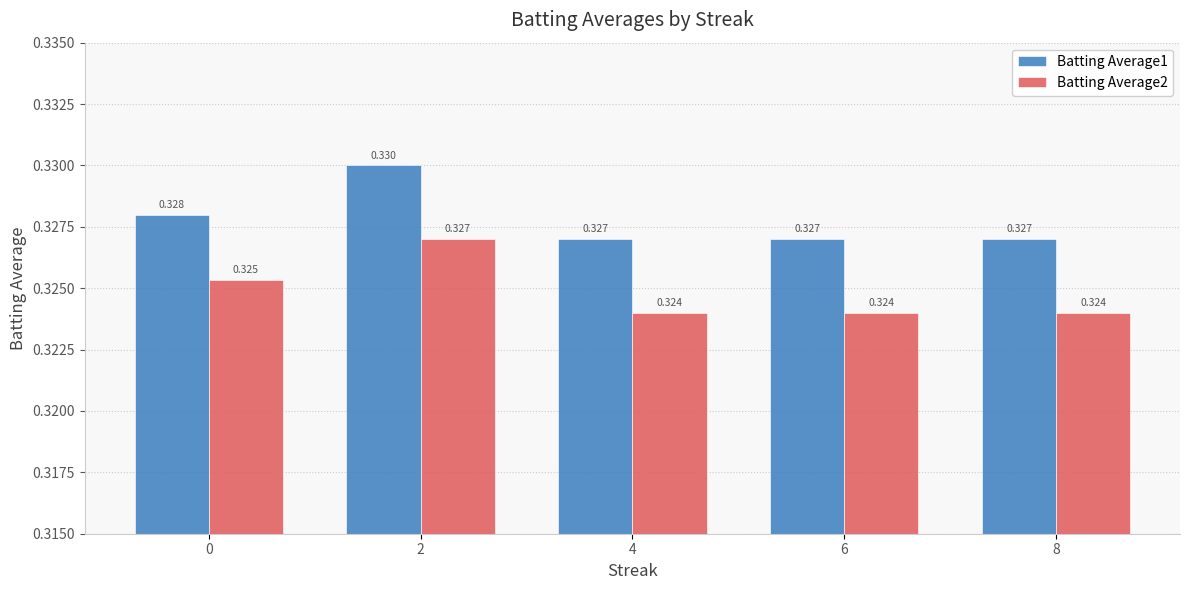

How many Batting Average2 values are between 0 and 1?

5